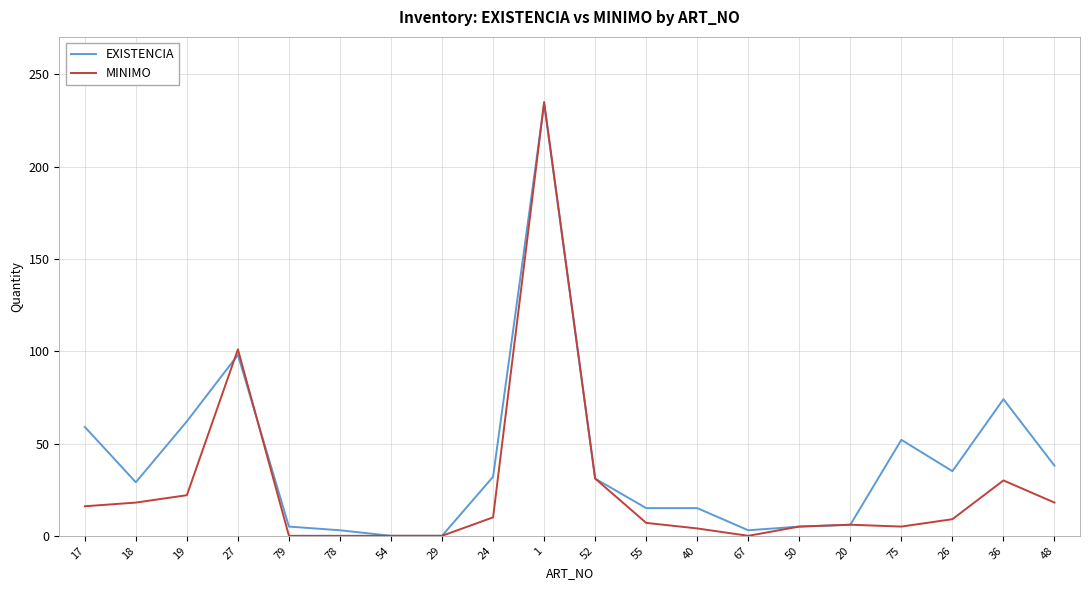

Is the value of MINIMO at 27 greater than the value of EXISTENCIA at 55?

Yes